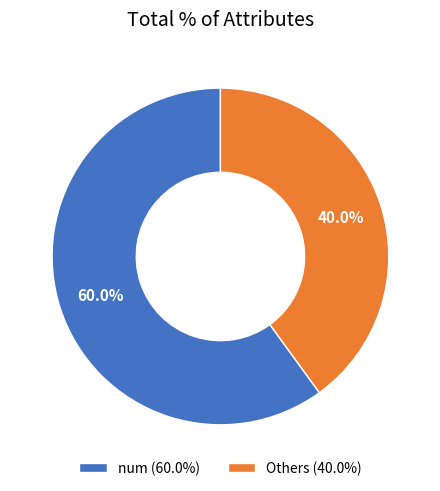

To the nearest percent, what is the difference between the largest and smallest slice percentages?

20%